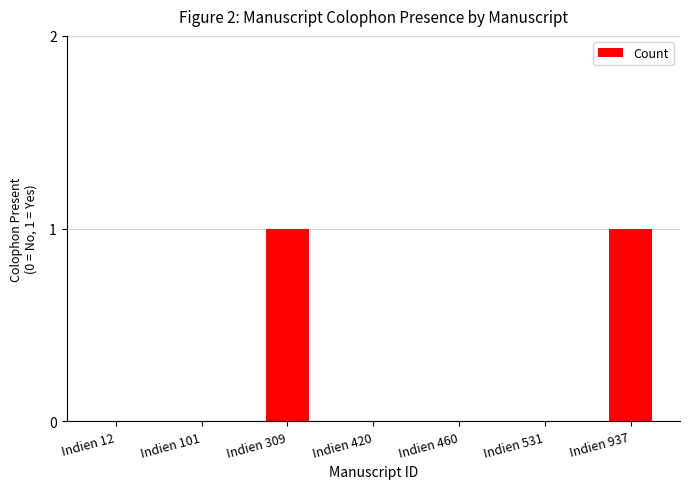

The value at Indien 309 is 1. True or false?

True